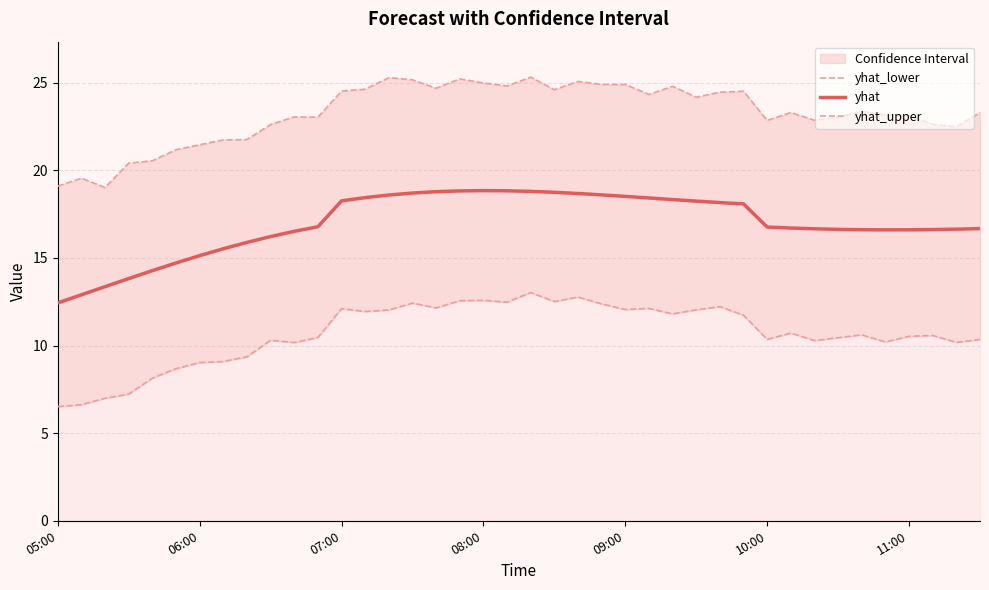

True or false: yhat and yhat_lower cross at least once.

False